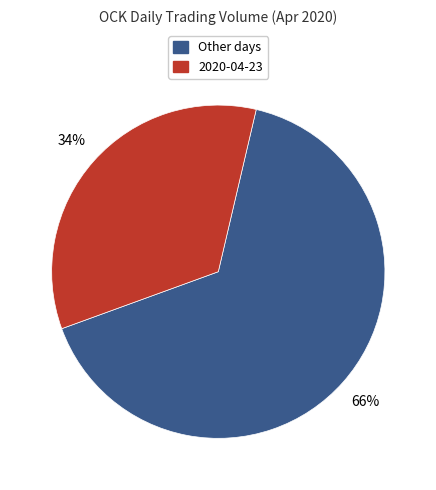

Does any single category account for the majority?

Yes